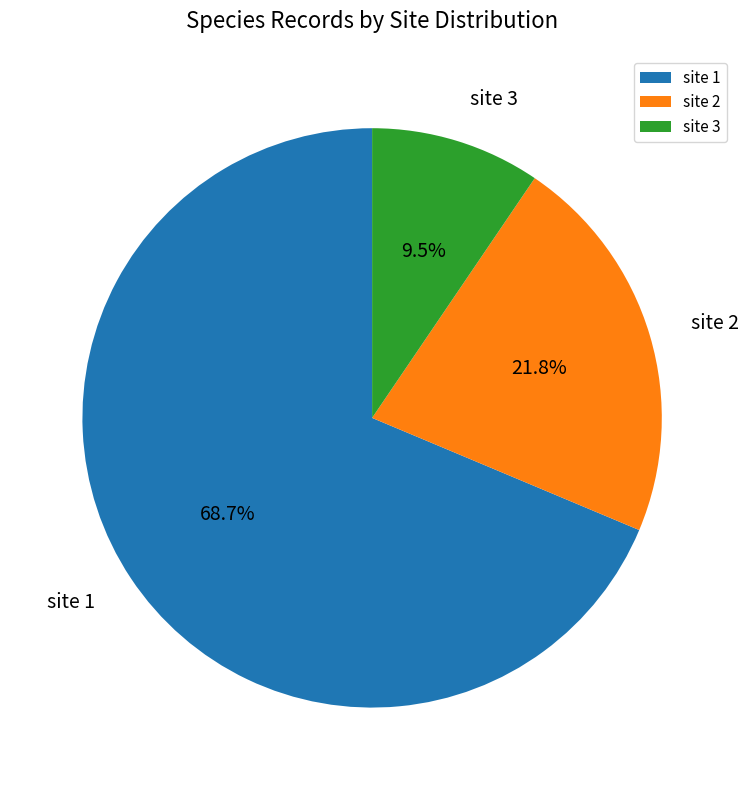

Is there any slice that represents more than half of the pie?

Yes